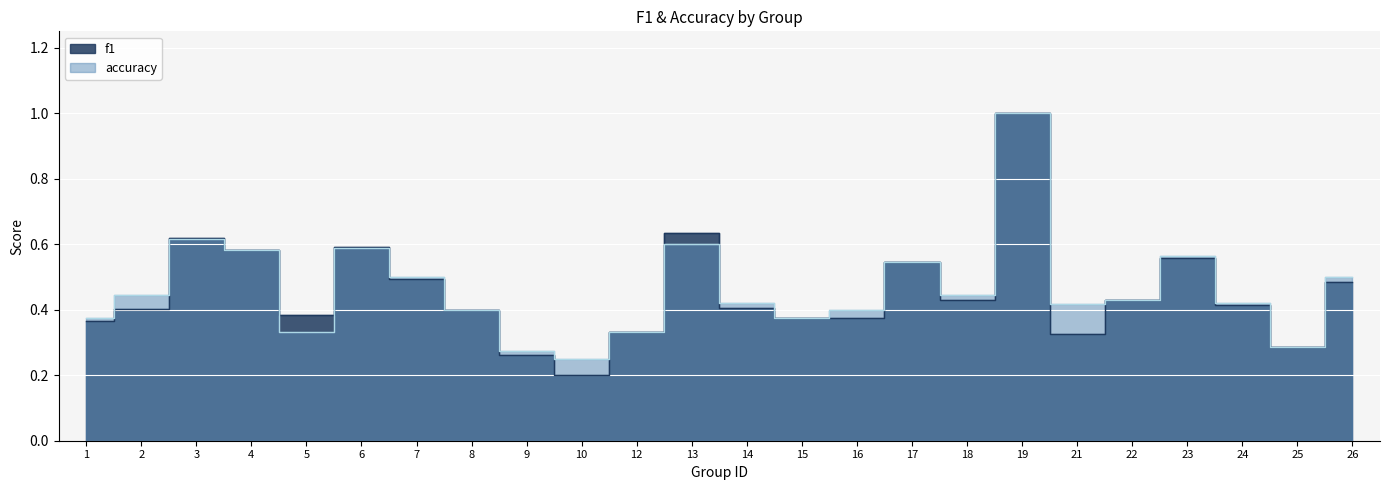

What is the difference between the f1 values at 25 and 26?

0.2